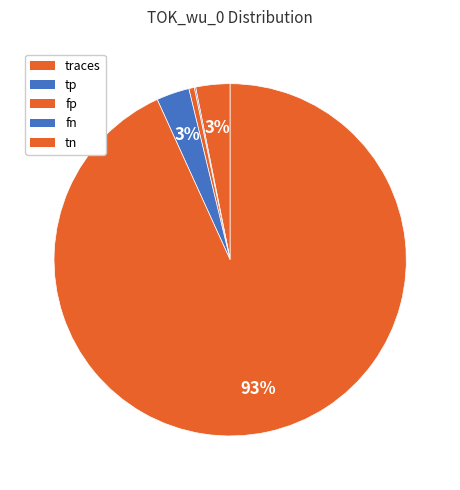

Combined, do traces and fn account for over 50%?

No